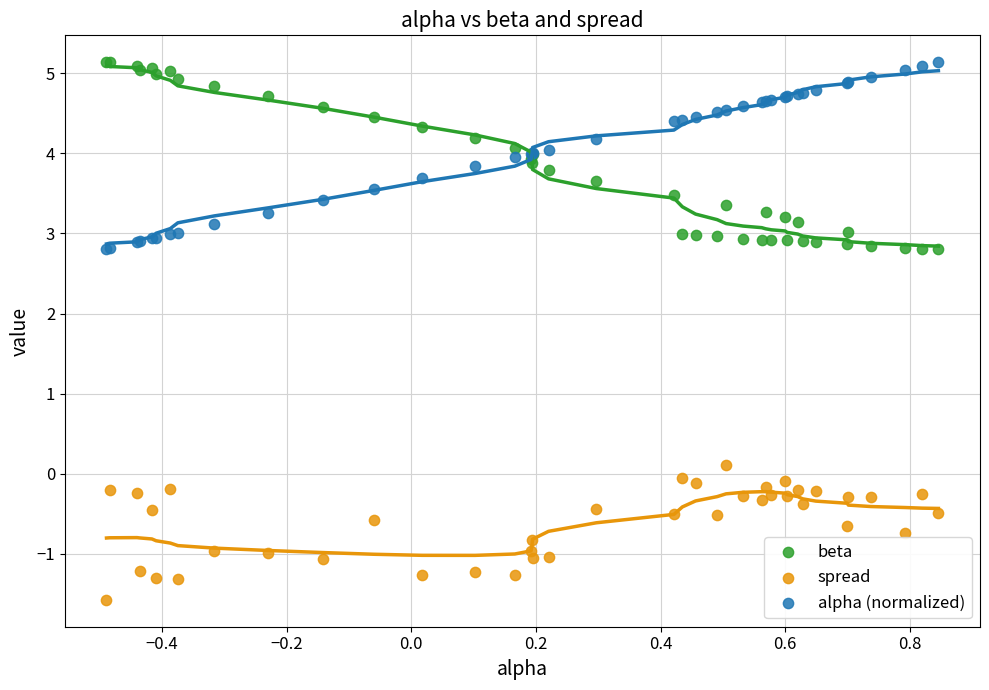

Which series contains the lowest Y value?

spread